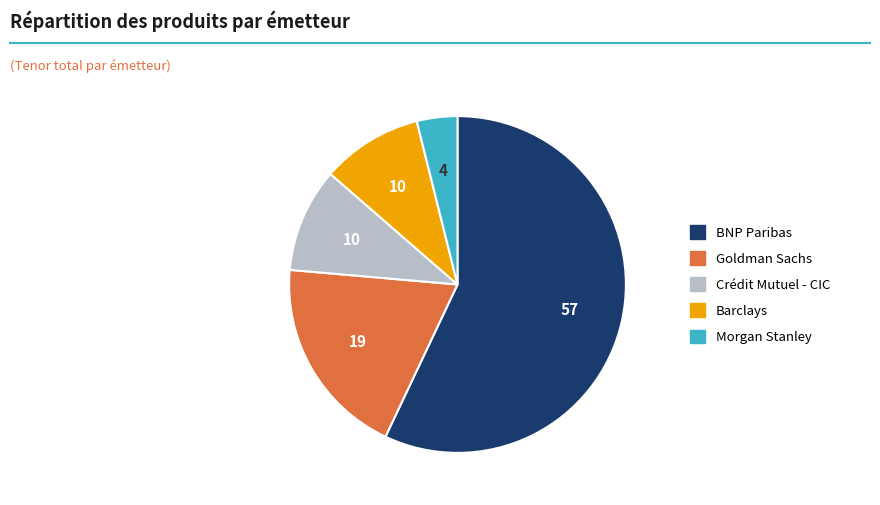

Which category has the biggest portion of the pie?

BNP Paribas